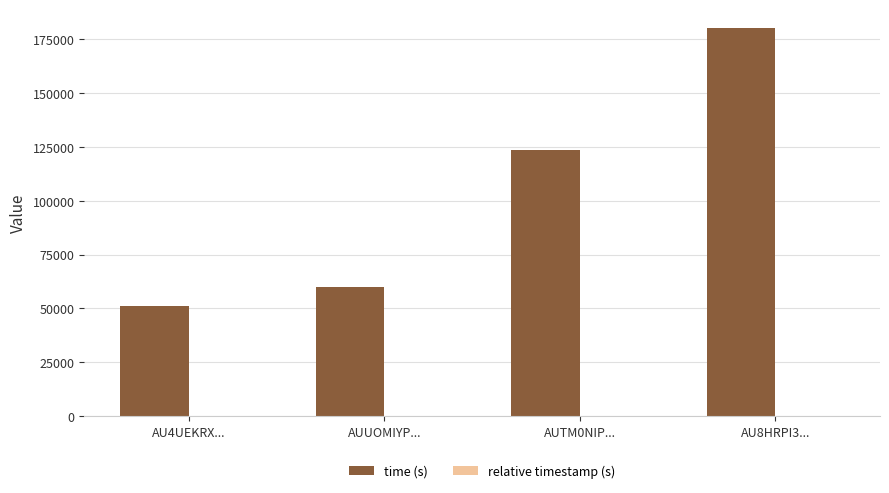

At which label does time (s) reach its peak?

AU8HRPI3...